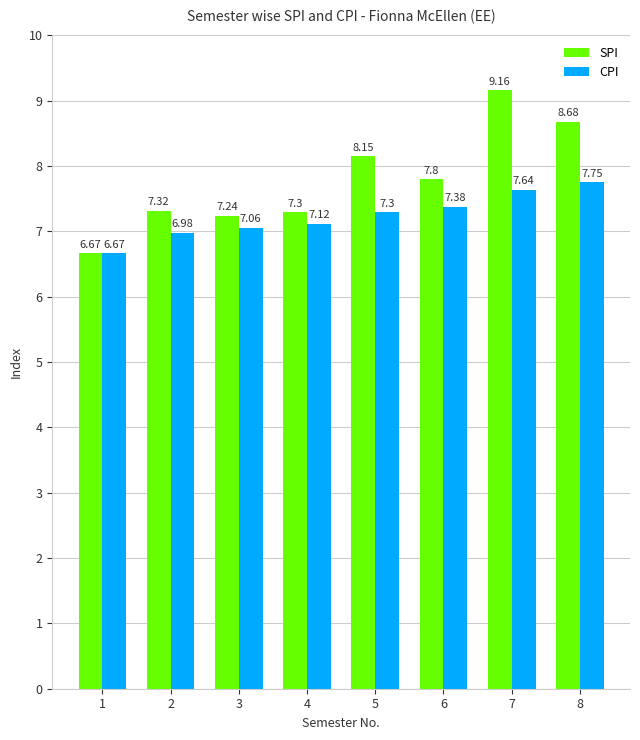

How many data points in SPI are less than 7?

1